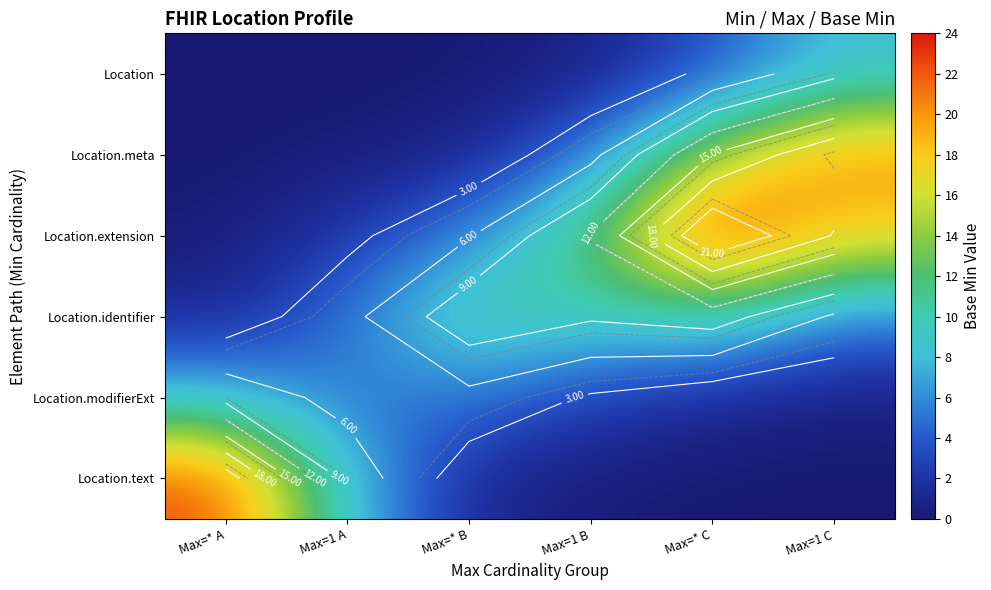

What is the spread (max minus min) of values at Max=* A?

22.7